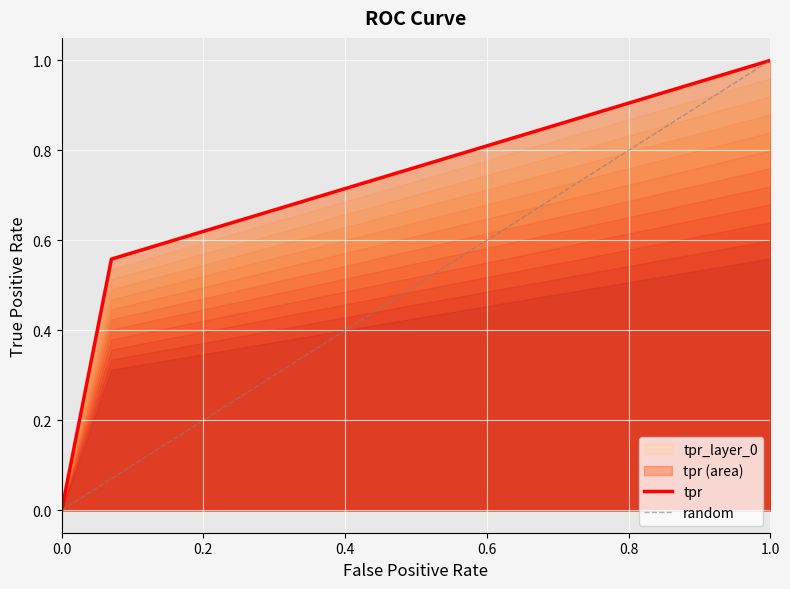

Reading left to right, extract all data points from this chart.

0.0	0.6	1.0